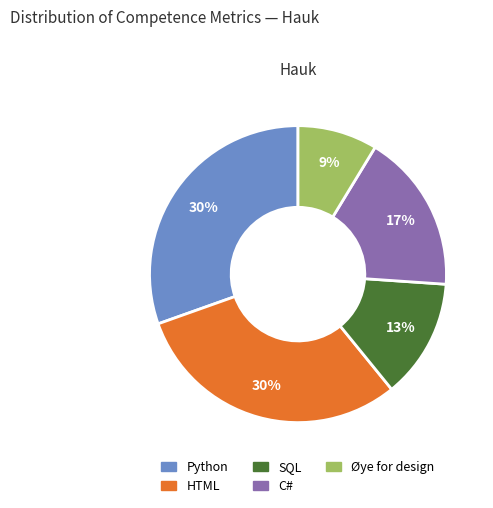

To the nearest percent, what is the average slice percentage?

20%